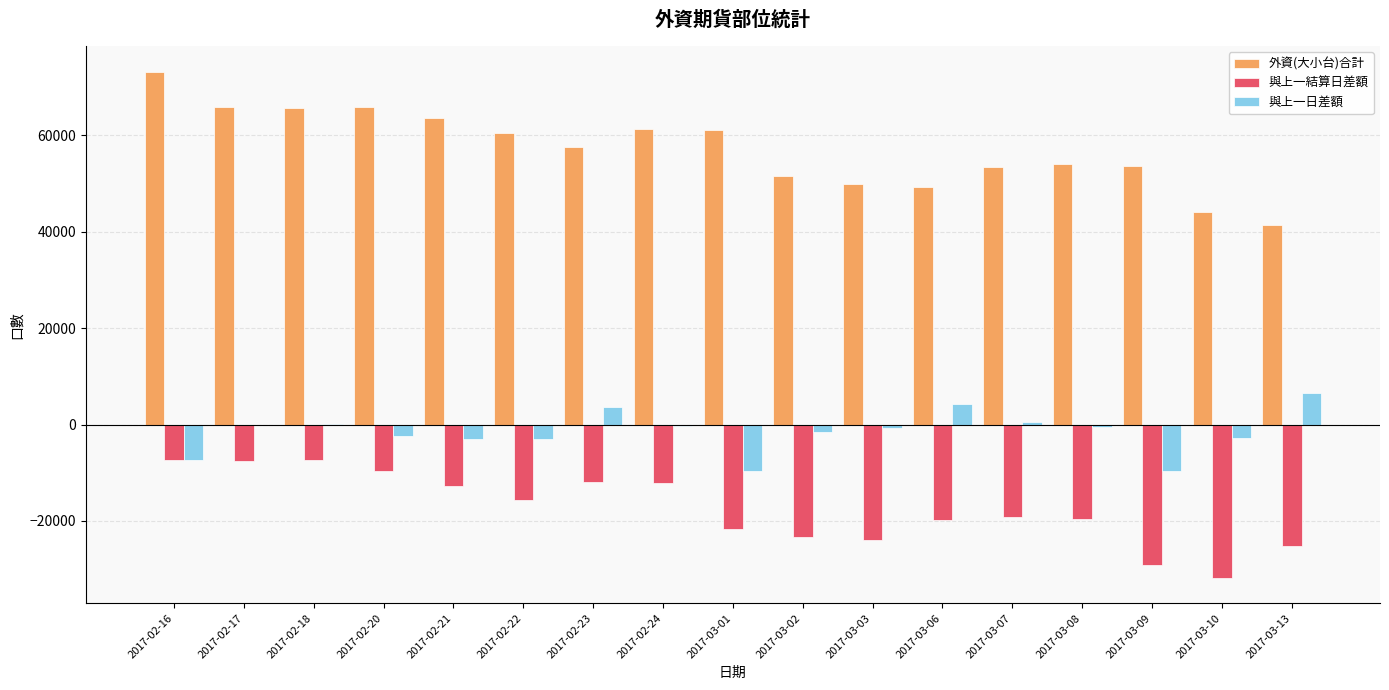

What is the highest value of the 外資(大小台)合計 series?

73219.8